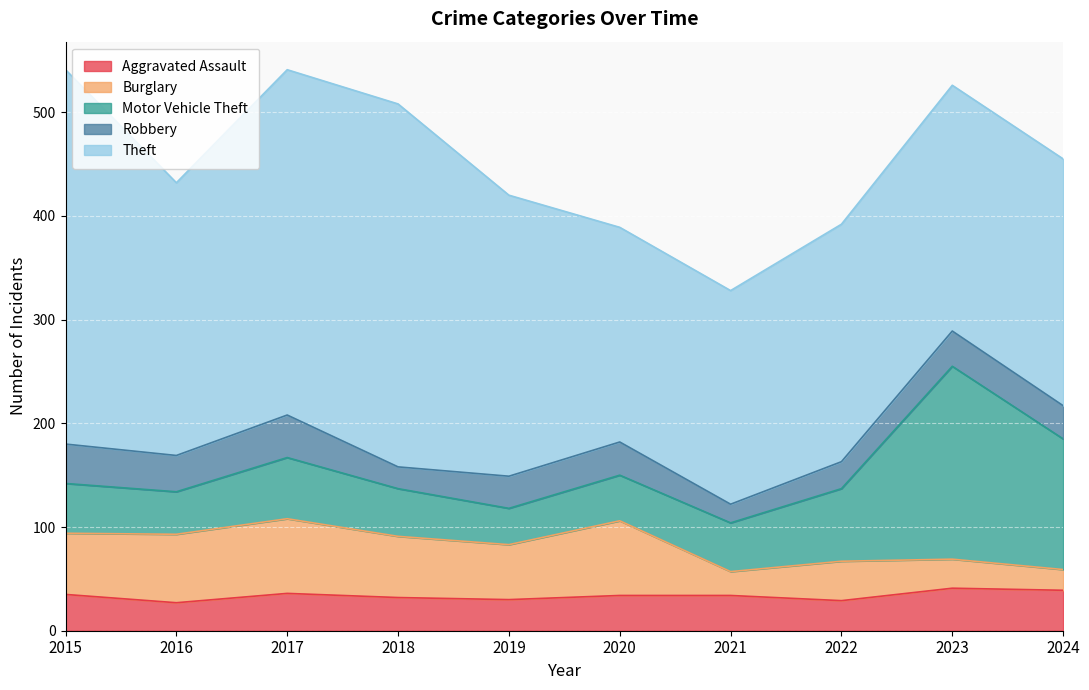

How many intersections are there between Aggravated Assault and Burglary?

3